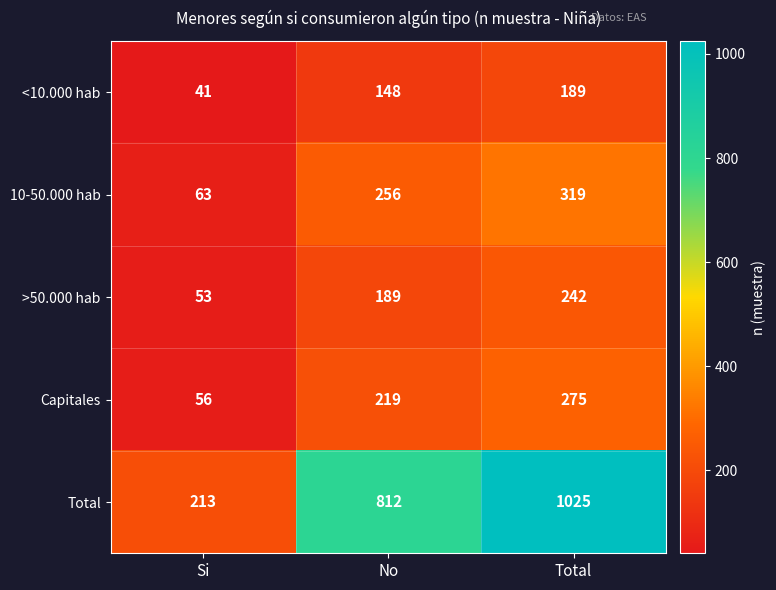

What is the average value of the Total series?

683